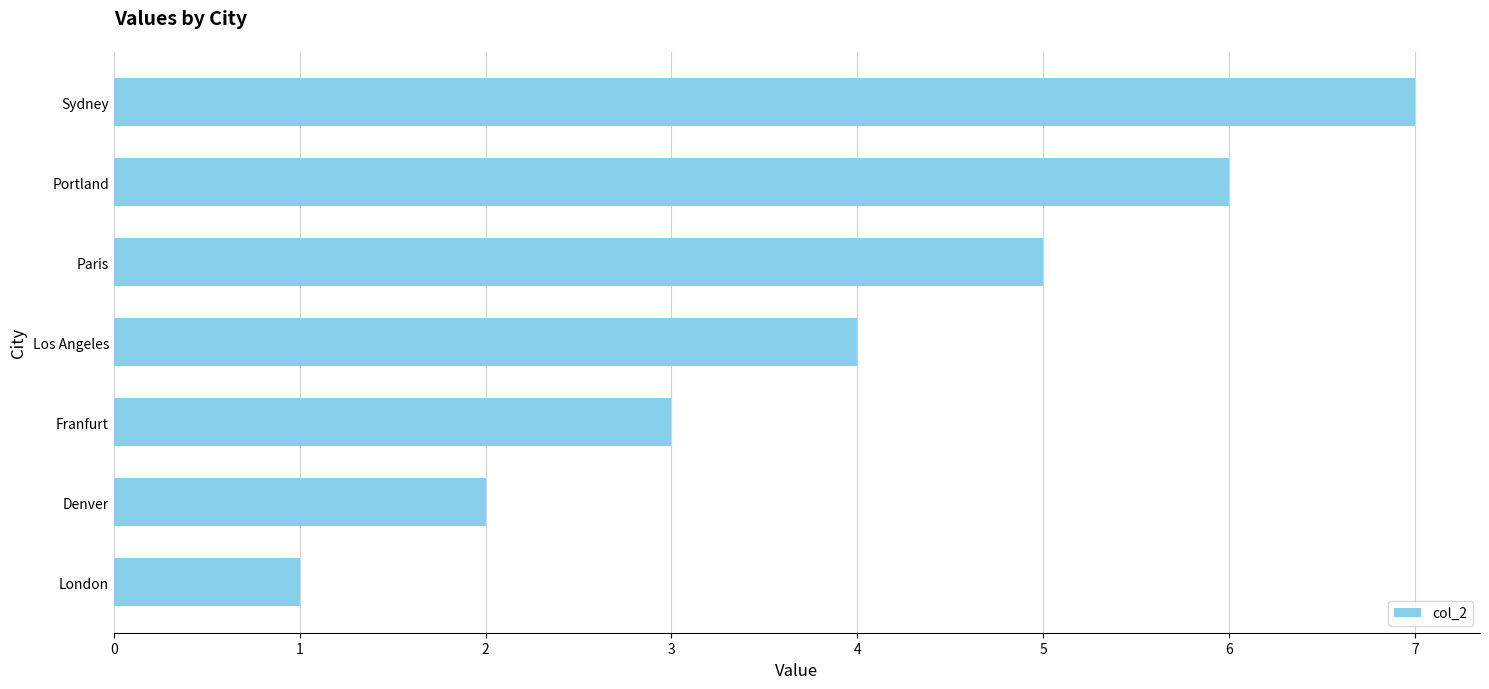

Are the bars horizontal?

Yes